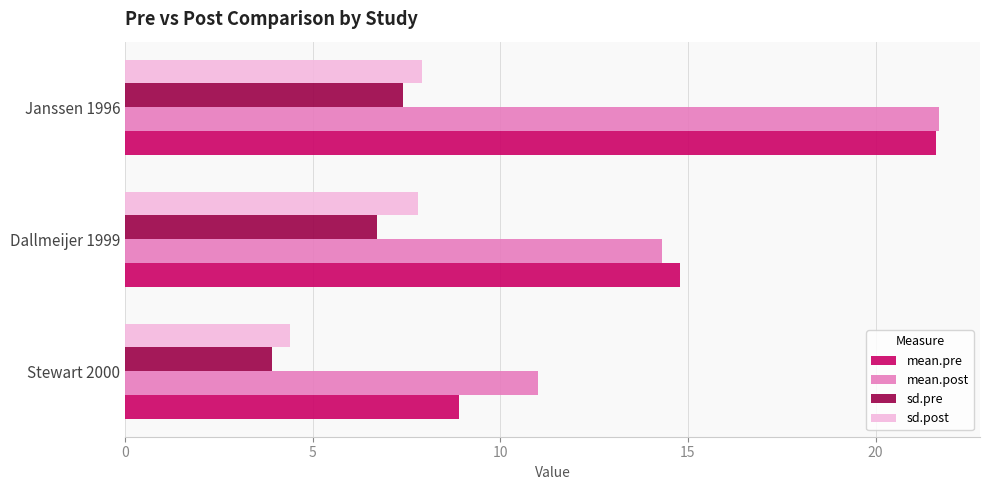

At which category is the sum across all series the highest?

Janssen 1996